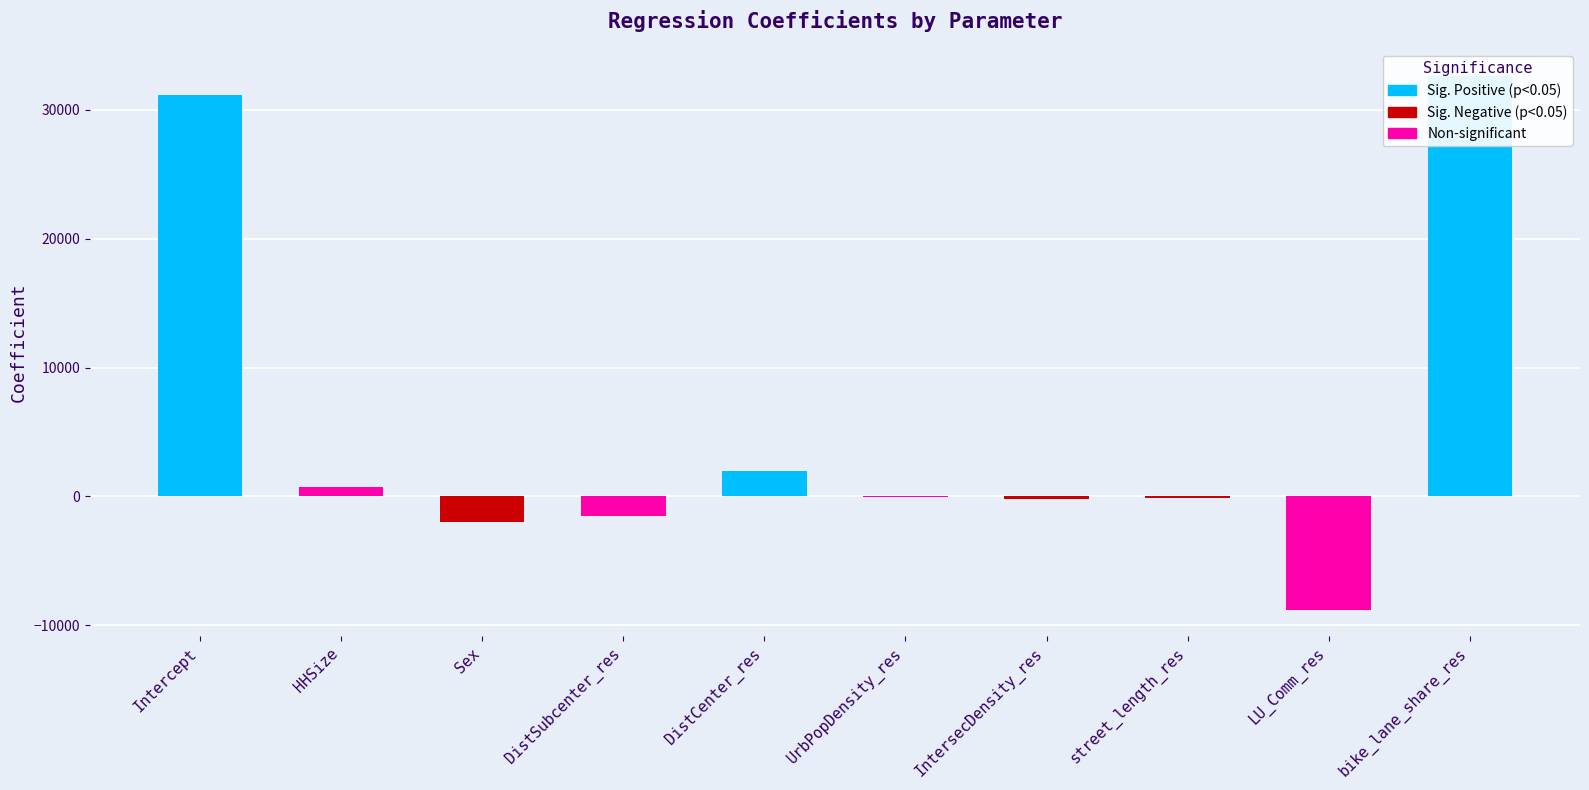

Reading left to right, what are all the values shown in this chart?

Intercept=31134.3	HHSize=757.5	Sex=-2012.6	DistSubcenter_res=-1512.1	DistCenter_res=1986.3	UrbPopDensity_res=-2.7	IntersecDensity_res=-211.9	street_length_res=-116.6	LU_Comm_res=-8771.2	bike_lane_share_res=32665.1